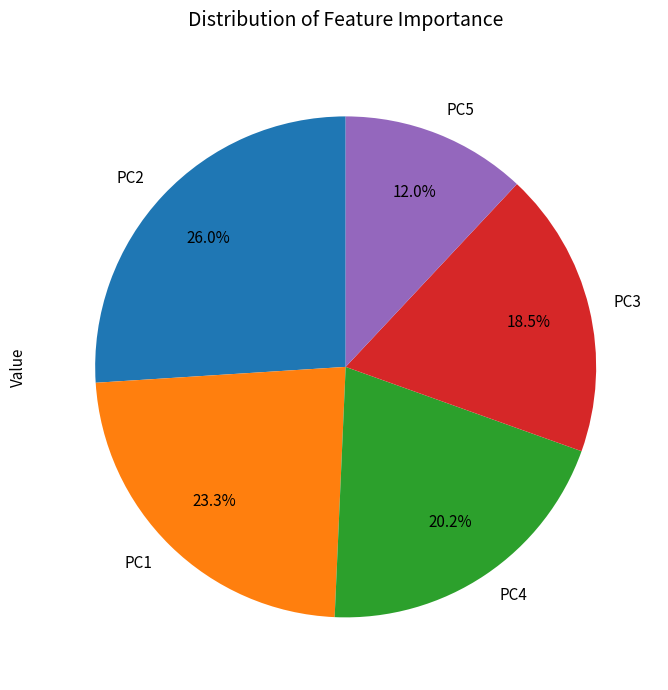

How much of the chart is everything except PC4?

79.8%